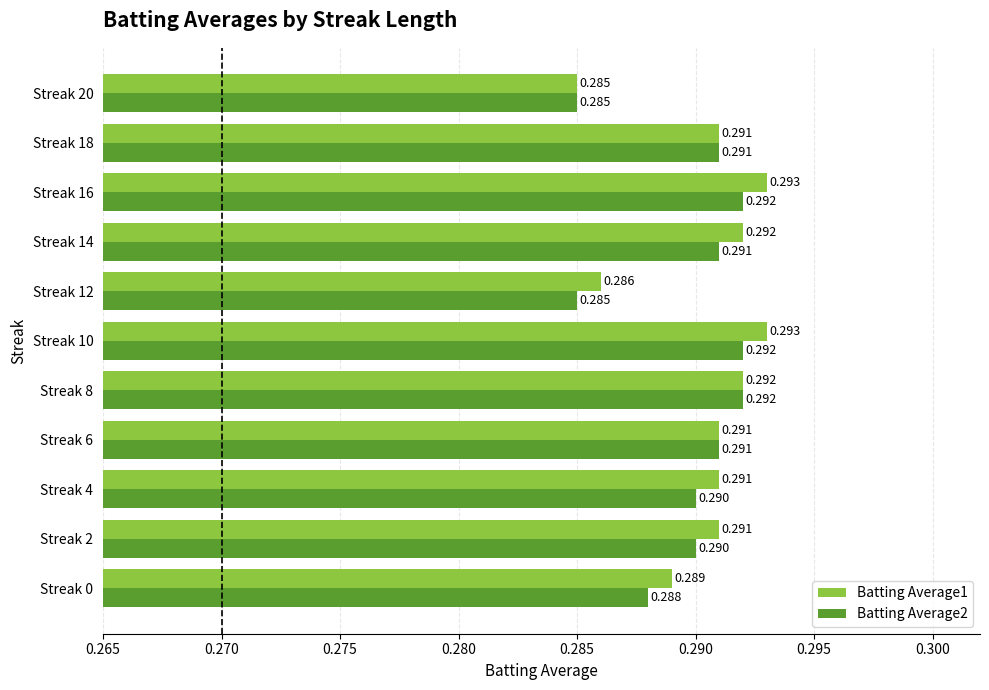

Is the value of Batting Average1 at Streak 16 greater than the value of Batting Average2 at Streak 18?

Yes